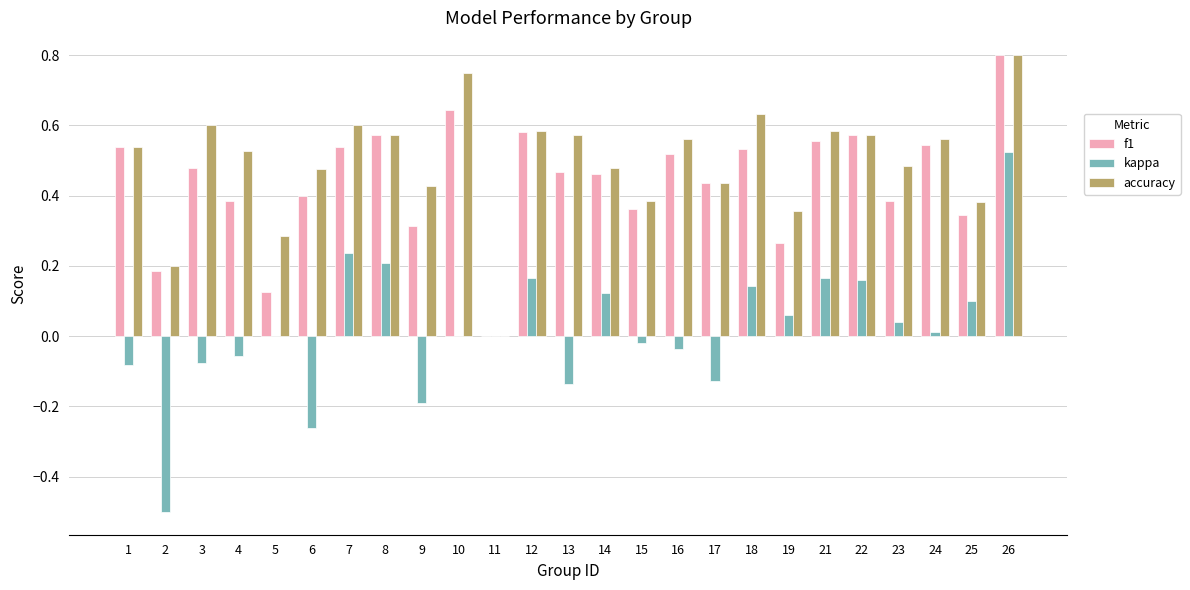

The value of kappa at 18 is 0.1. True or false?

True